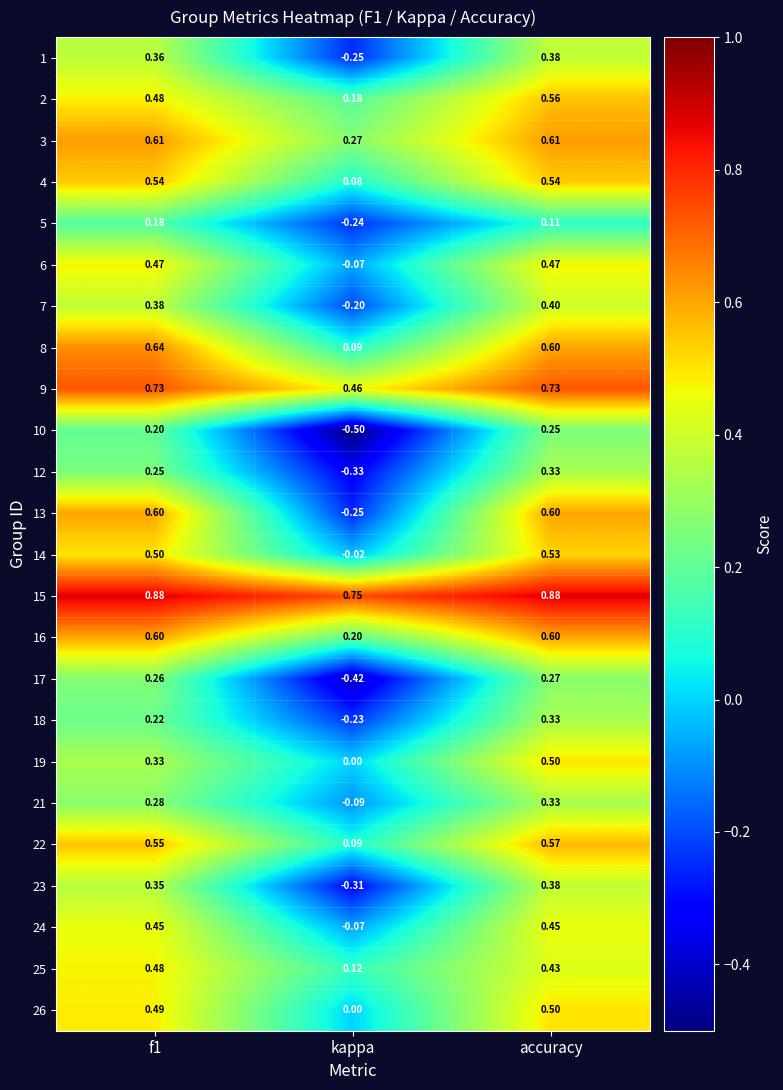

At which label does 21 reach its minimum?

kappa